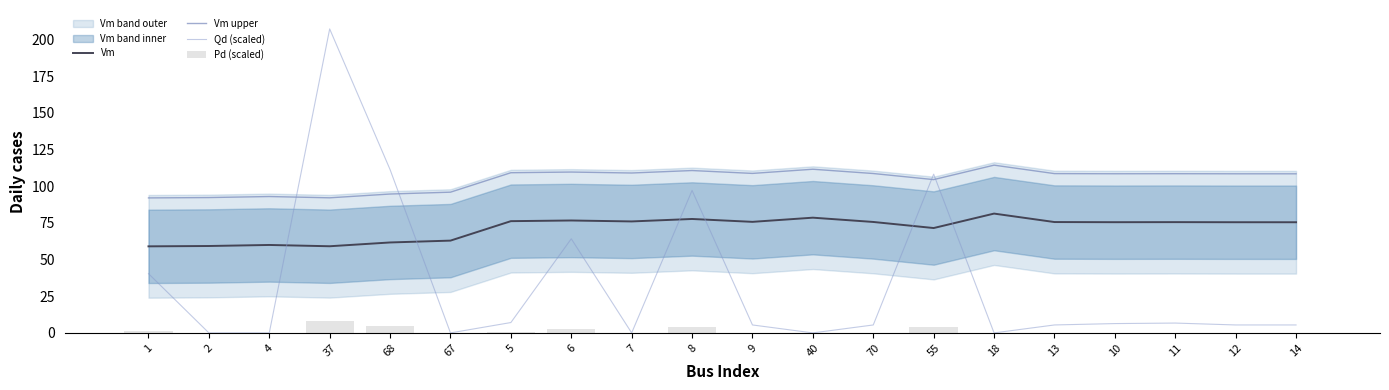

What value does the Vm series have at 9?

75.7